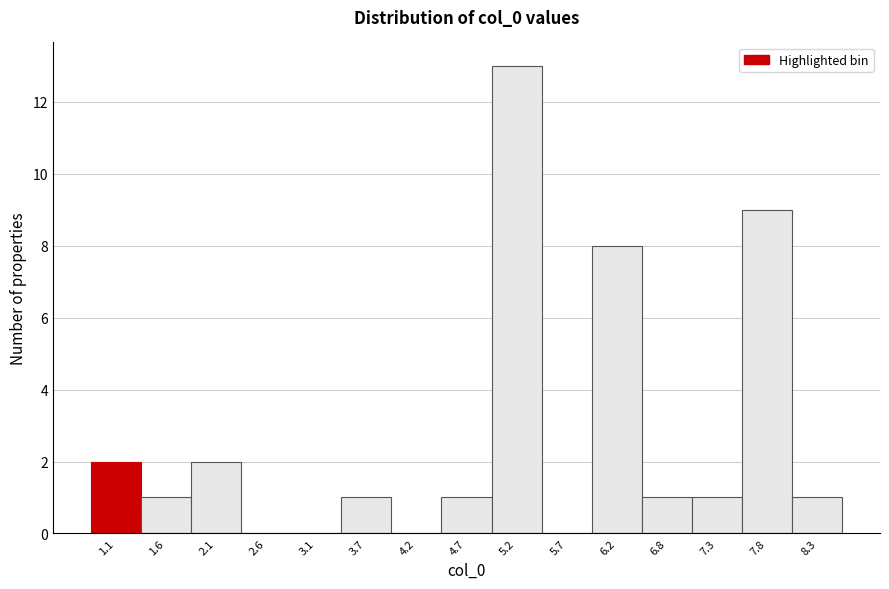

Reading left to right, what are all the values shown in this chart?

1.1=2	1.6=1	2.1=2	2.6=0	3.1=0	3.7=1	4.2=0	4.7=1	5.2=13	5.7=0	6.2=8	6.8=1	7.3=1	7.8=9	8.3=1